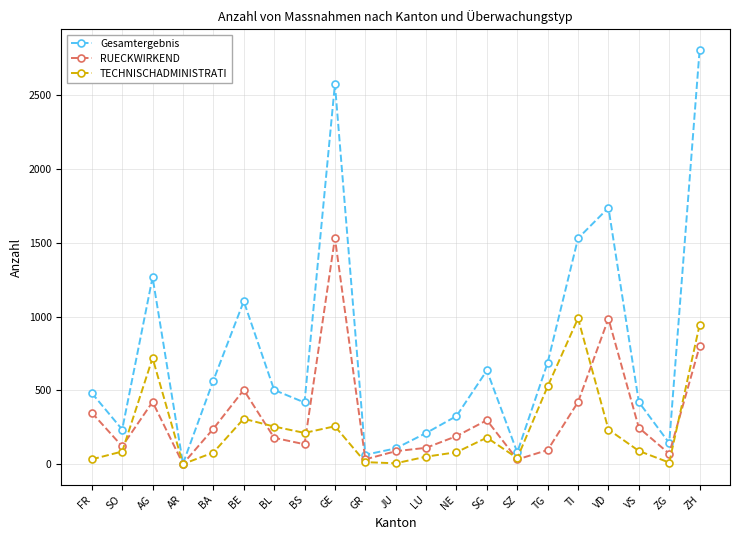

Rank the series at VD from lowest to highest value.

TECHNISCHADMINISTRATI, RUECKWIRKEND, Gesamtergebnis